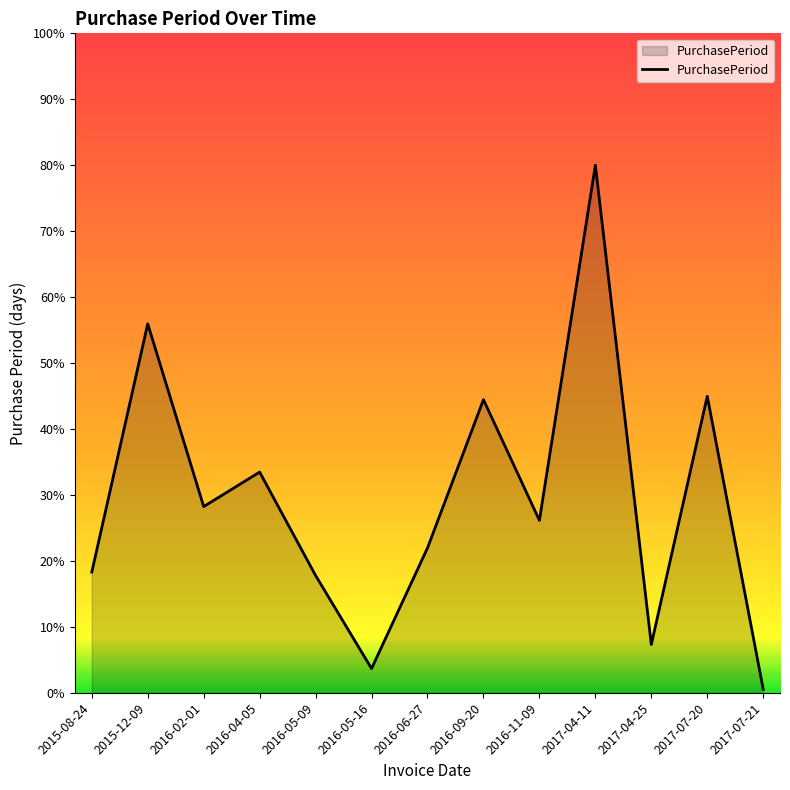

How many interior local peaks (higher than both neighbors) does the data have?

5